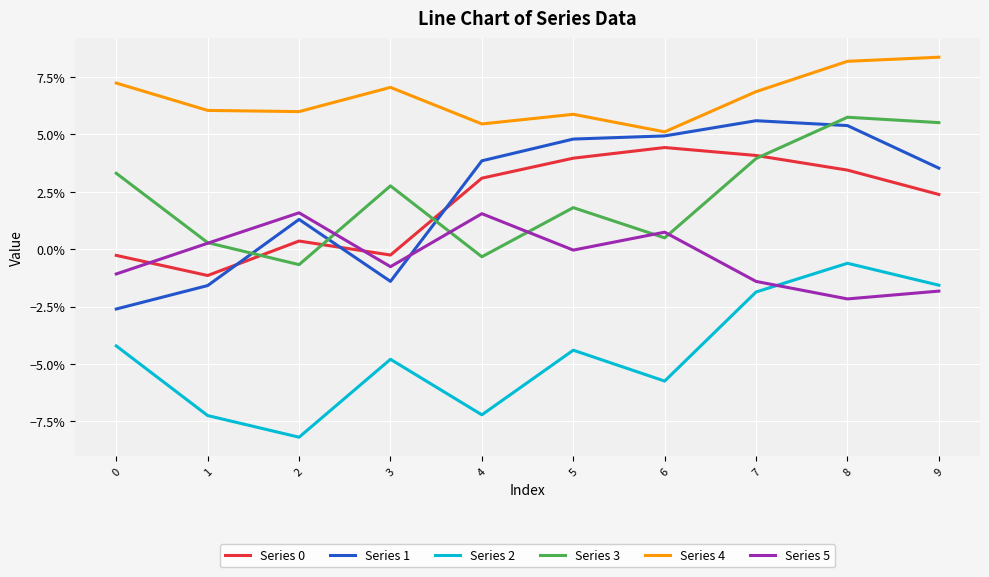

The Series 1 series shows -0.0 at 1. True or false?

False